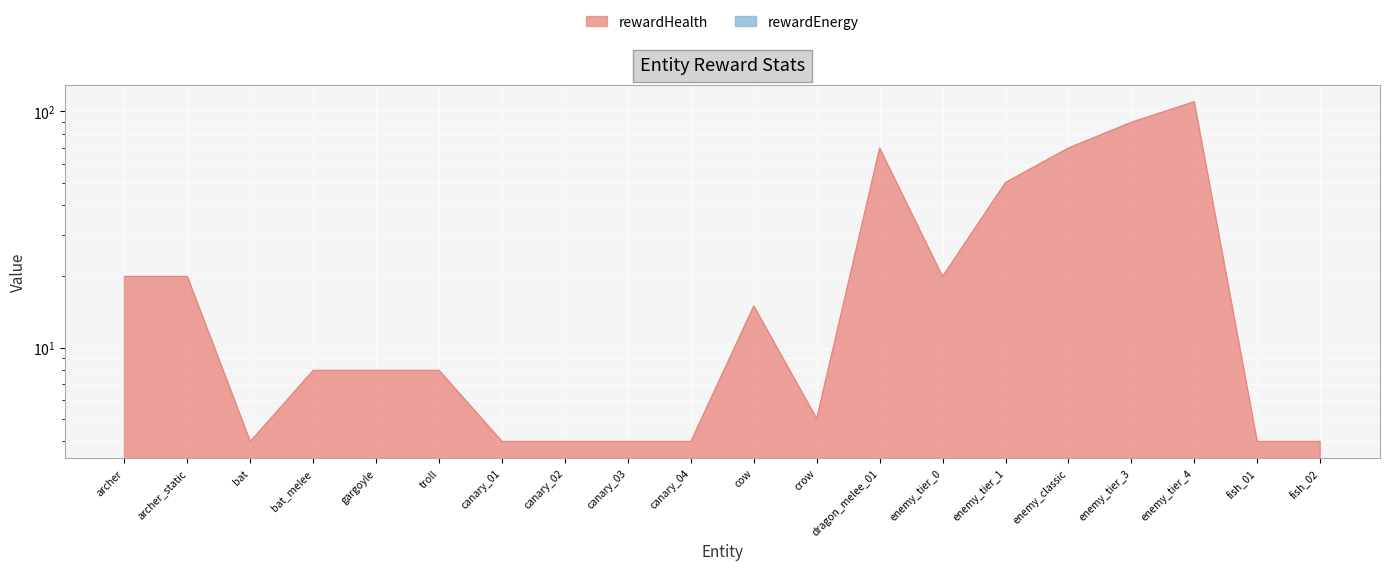

Where does the data first go above 8?

archer